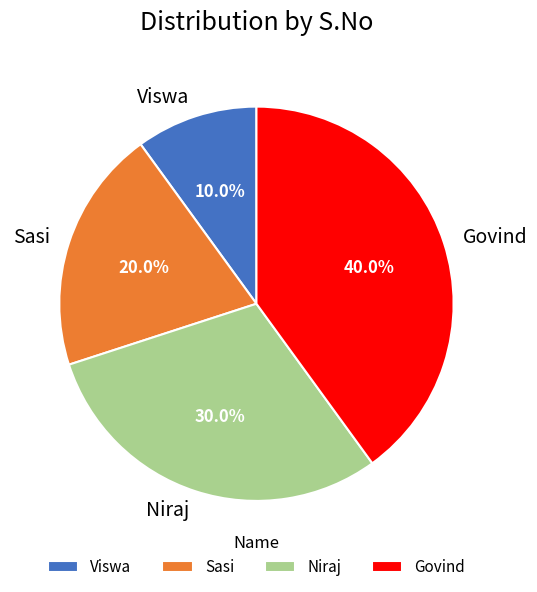

To the nearest percent, what portion does Niraj represent?

30%